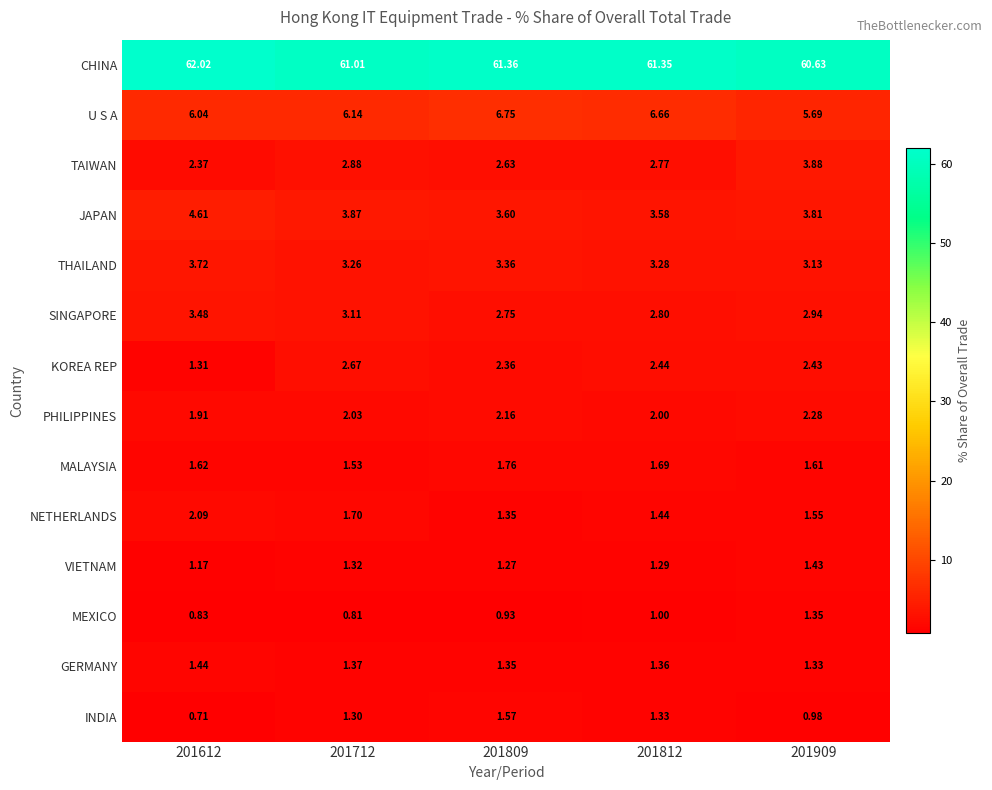

Which label corresponds to the largest value in the chart?

201612